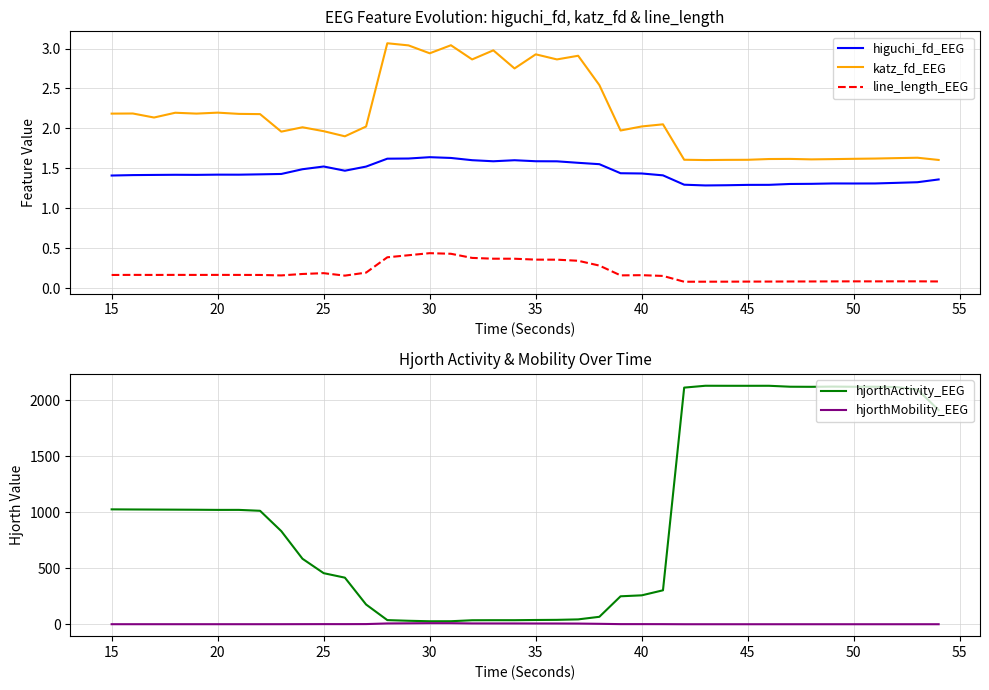

Where does the hjorthActivity_EEG series first go above 1020?

15